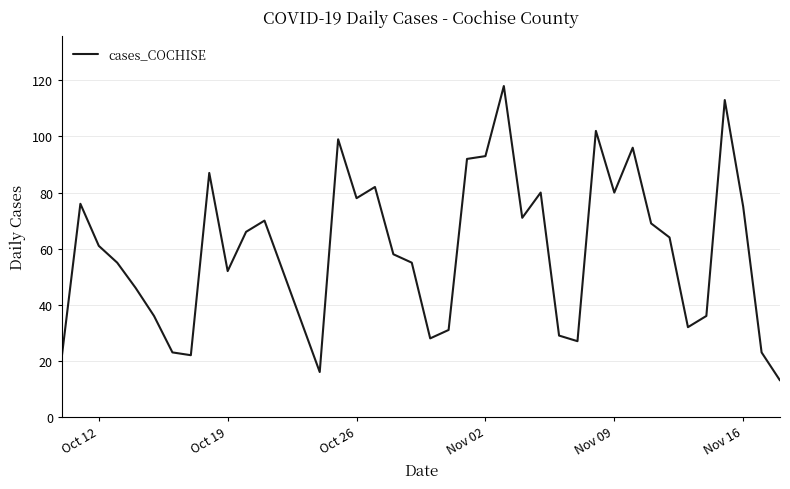

What is the maximum value shown in the chart?

118